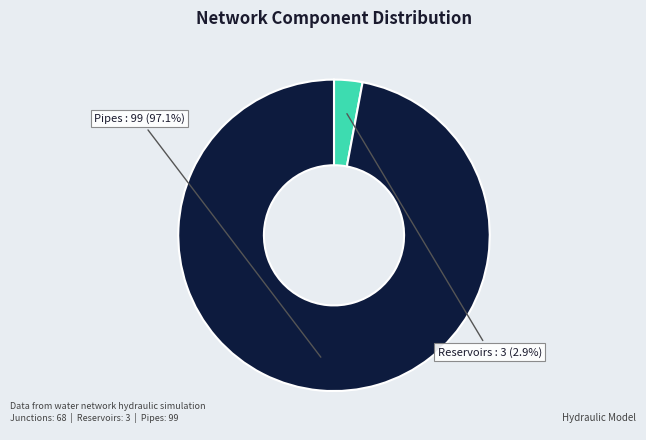

Is there any slice that represents more than half of the pie?

Yes